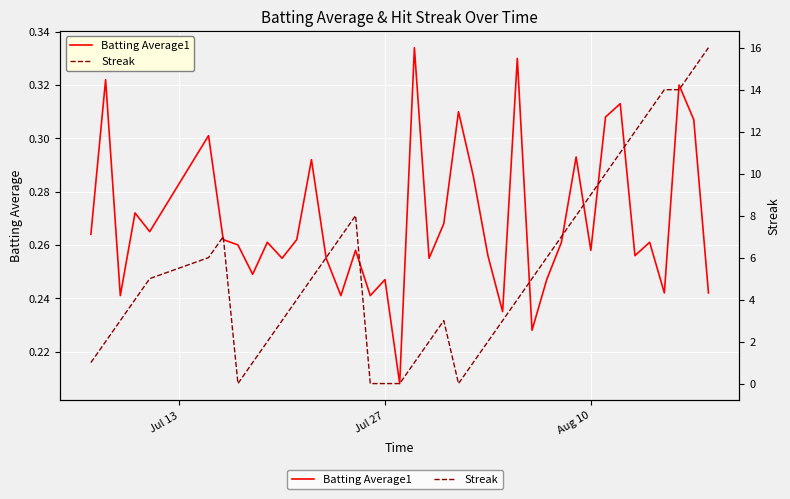

Reading right to left, extract all data points from this chart.

Batting Average1: 0.2	0.3	0.3	0.2	0.3	0.3	0.3	0.3	0.3	0.3	0.3	0.2	0.2	0.3	0.2	0.3	0.3	0.3	0.3	0.3	0.3	0.2	0.2	0.2	0.3	0.2	0.3	0.3	0.3	0.3	0.3	0.2	0.3	0.3	0.3	0.3	0.3	0.2	0.3	0.3
Streak: 16.0	15.0	14.0	14.0	13.0	12.0	11.0	10.0	9.0	8.0	7.0	6.0	5.0	4.0	3.0	2.0	1.0	0.0	3.0	2.0	1.0	0.0	0.0	0.0	8.0	7.0	6.0	5.0	4.0	3.0	2.0	1.0	0.0	7.0	6.0	5.0	4.0	3.0	2.0	1.0